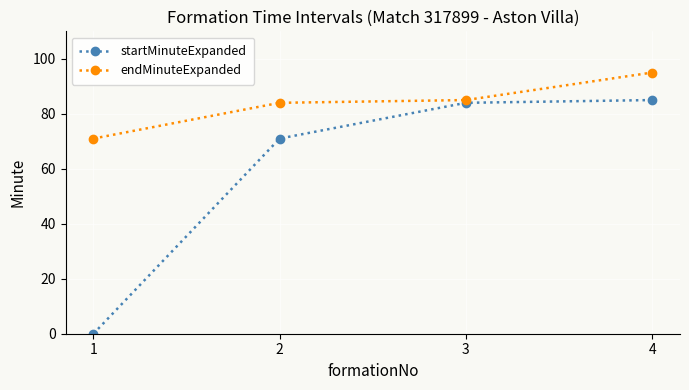

True or false: startMinuteExpanded has more than 1 interior local peaks.

False